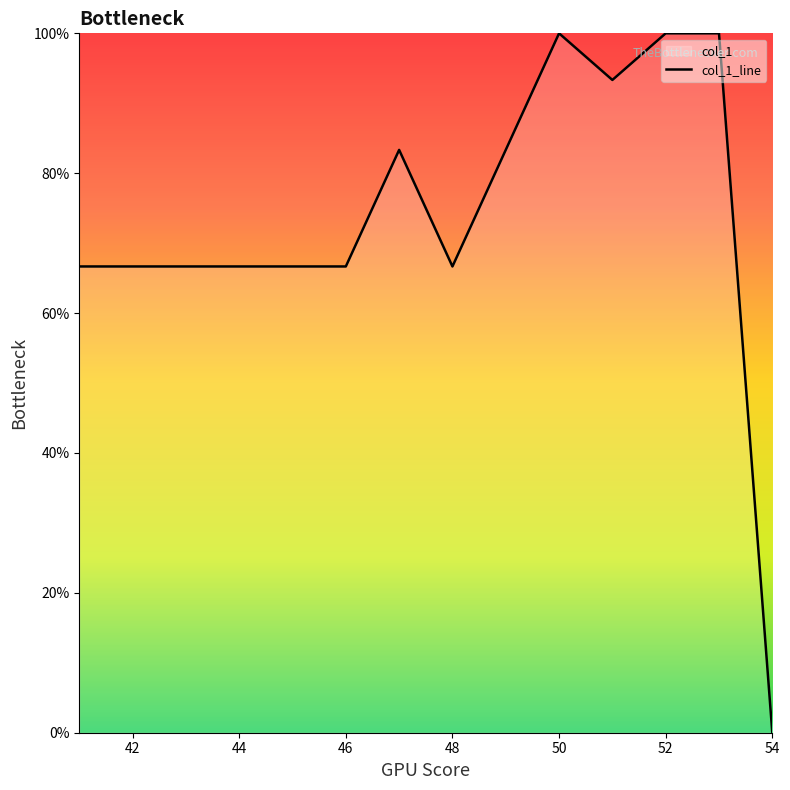

The value at 50 is 100.0. True or false?

True